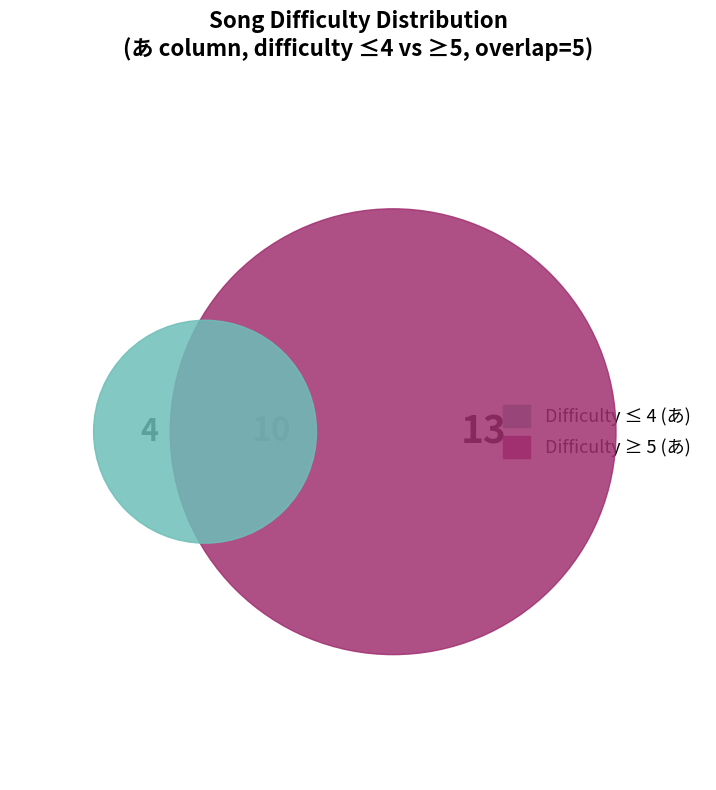

Does Finale represent more than half of the total?

No